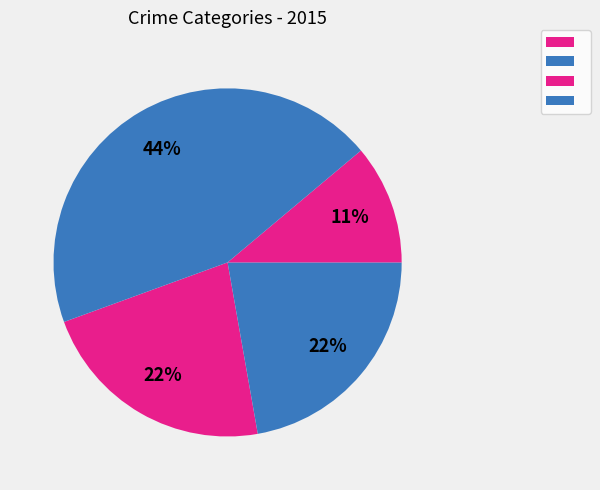

Count the number of slices in the pie.

4